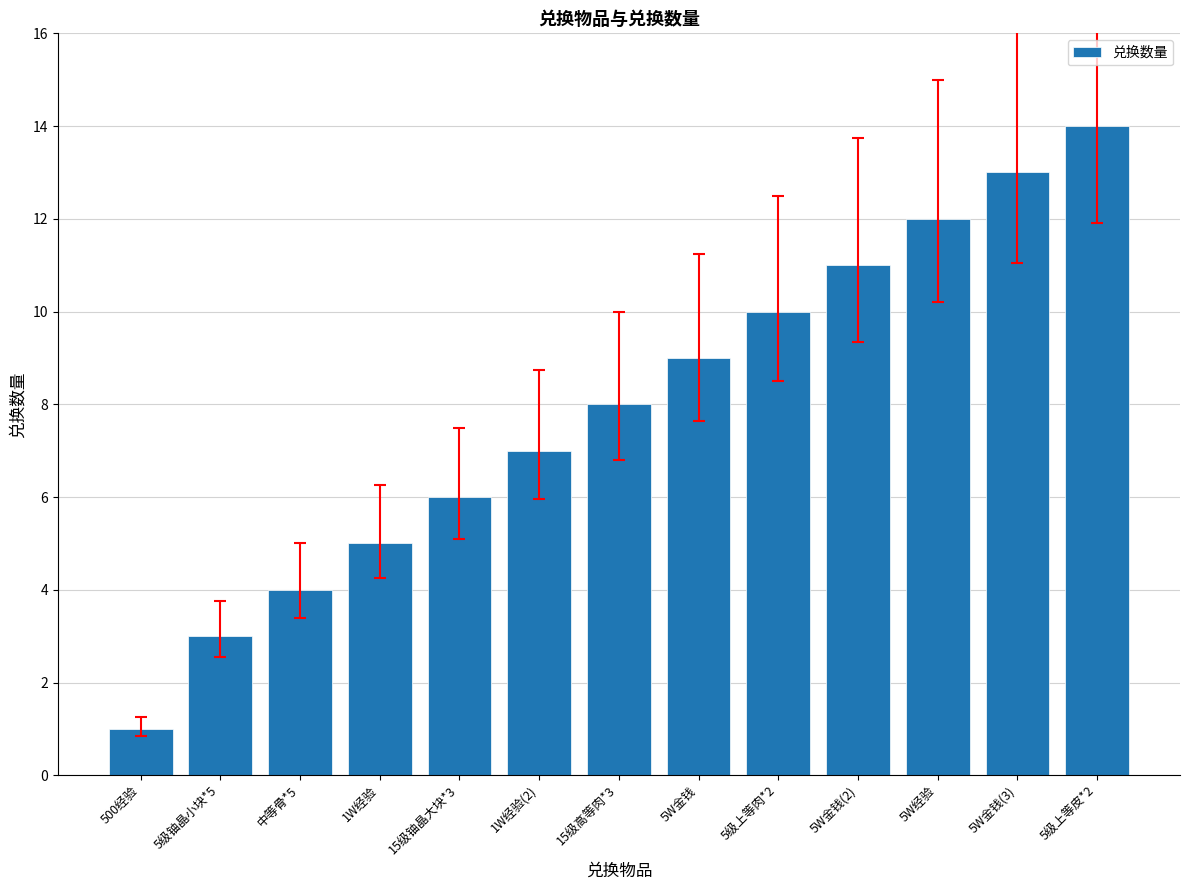

What is the change in value from 15级高等肉*3 to 5级上等肉*2?

+2